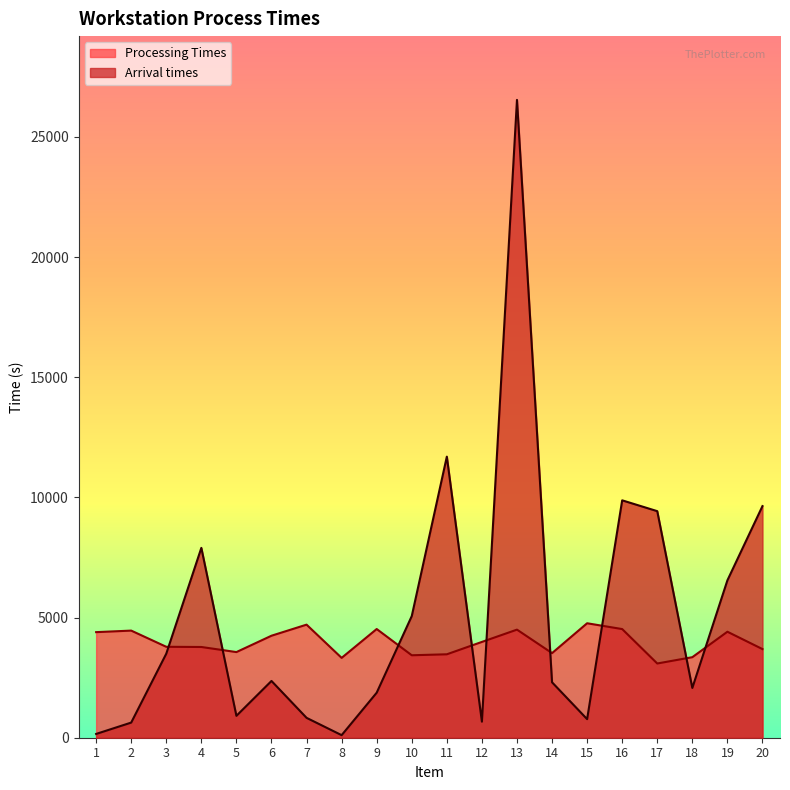

Reading right to left, extract all data points from this chart.

Arrival times: 20=9639.0	19=6549.3	18=2071.8	17=9428.7	16=9879.3	15=773.2	14=2306.3	13=26544.0	12=668.3	11=11697.9	10=5062.7	9=1874.0	8=106.7	7=827.5	6=2362.5	5=911.3	4=7900.7	3=3496.7	2=630.2	1=157.4
Processing Times: 20=3688.9	19=4411.1	18=3351.5	17=3089.2	16=4521.8	15=4763.6	14=3521.0	13=4498.3	12=3987.1	11=3471.9	10=3431.6	9=4523.6	8=3322.7	7=4705.9	6=4244.8	5=3564.2	4=3776.0	3=3784.1	2=4458.2	1=4393.9